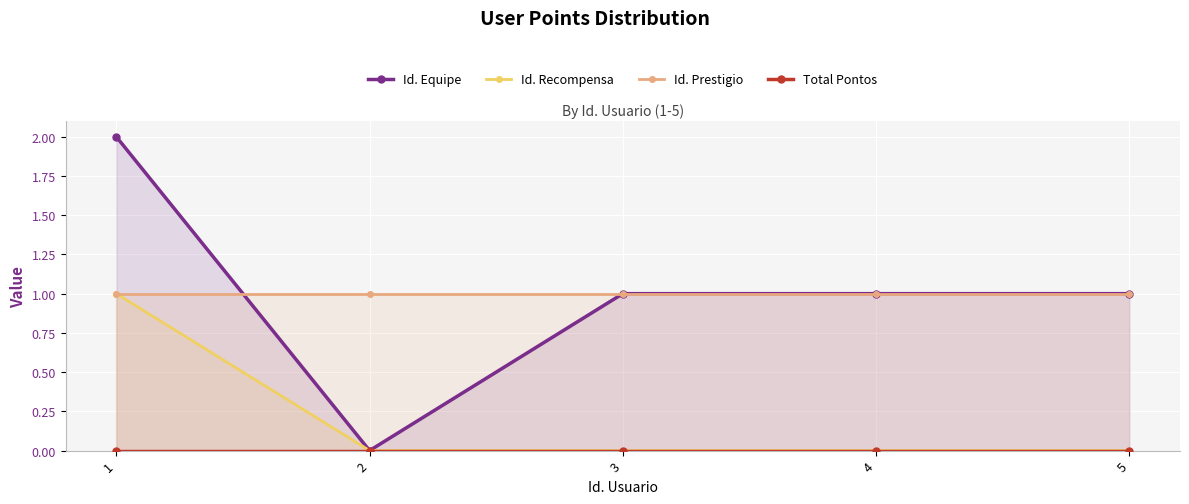

Where does the Id. Equipe series first go above 1?

1